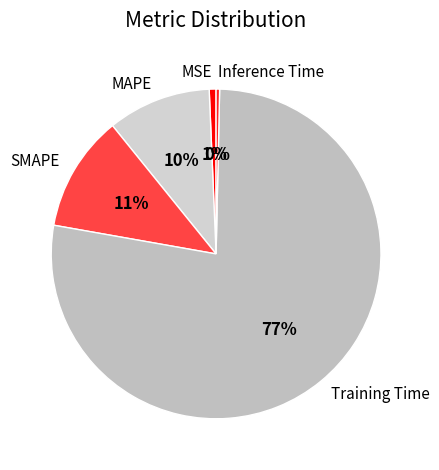

Combined, do MAPE and MSE account for over 50%?

No